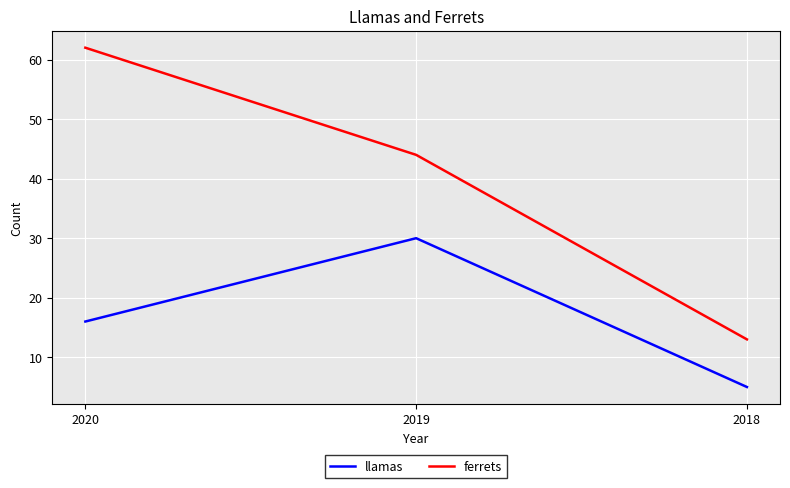

Between 2020 and 2018, which series saw the biggest shift?

ferrets